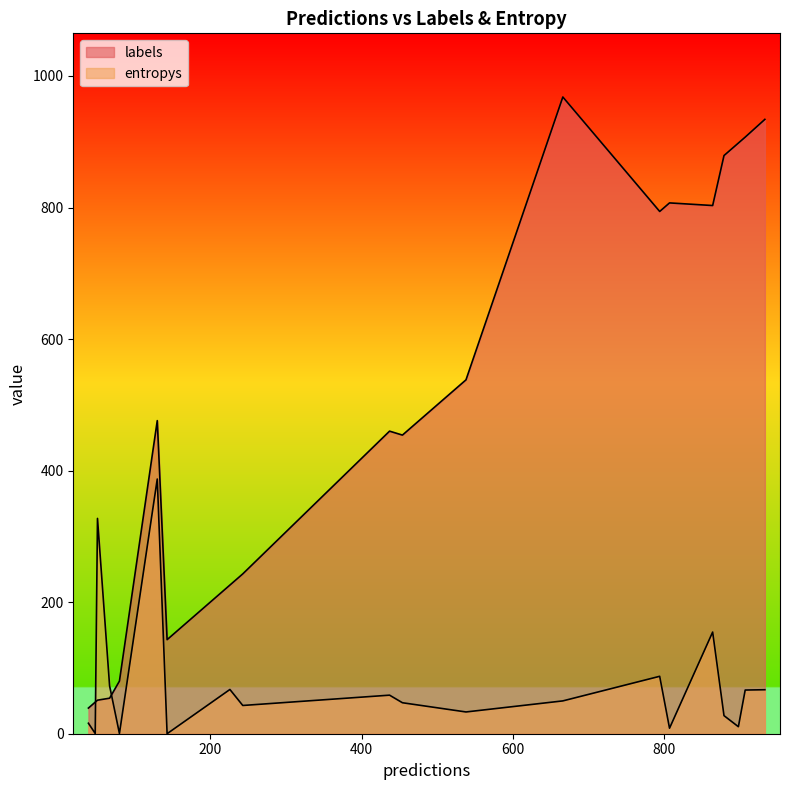

Does the chart have visible grid lines?

No